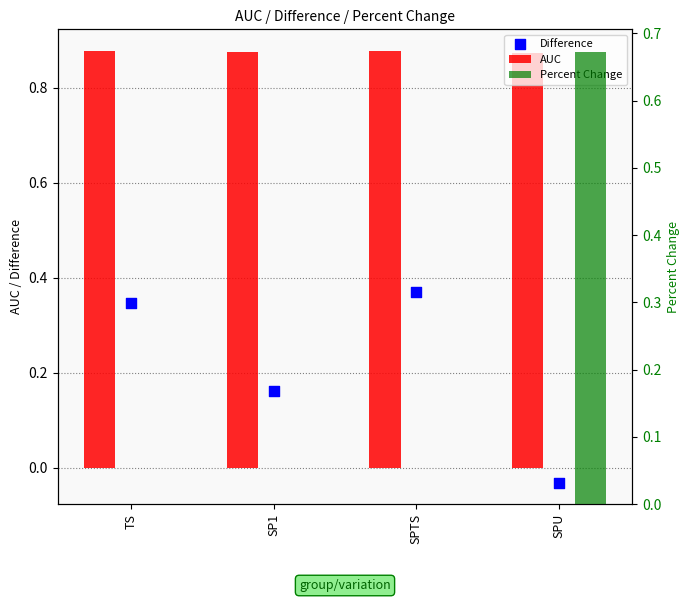

At how many categories does at least one series exceed 0?

4